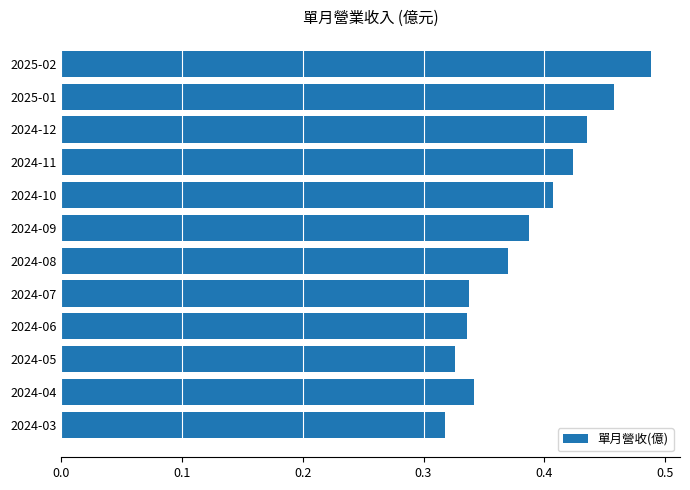

Which has a higher value, 2024-03 or 2024-06?

2024-06